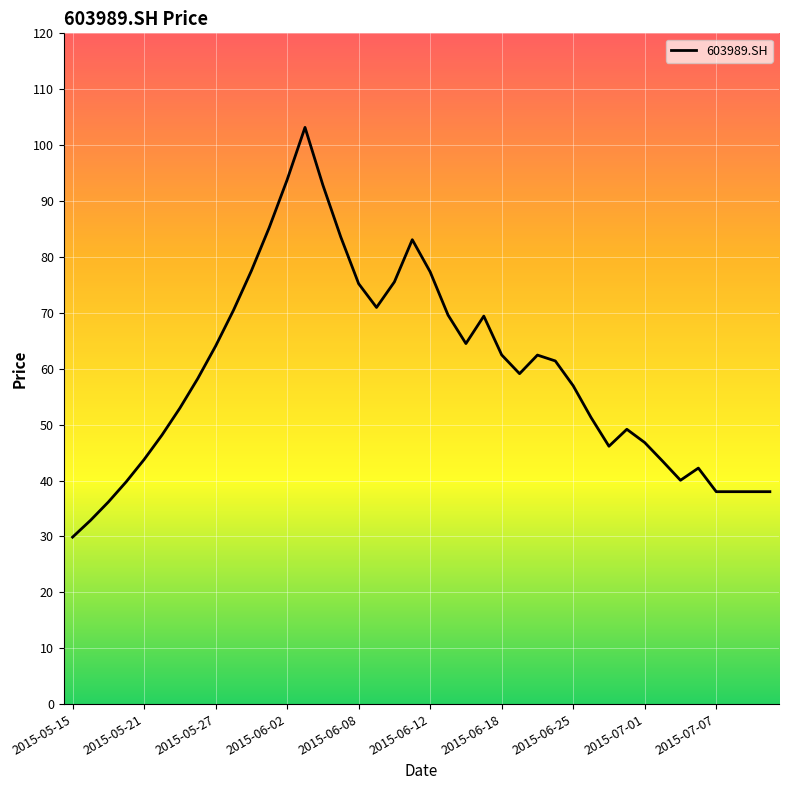

What is the maximum value shown in the chart?

103.2